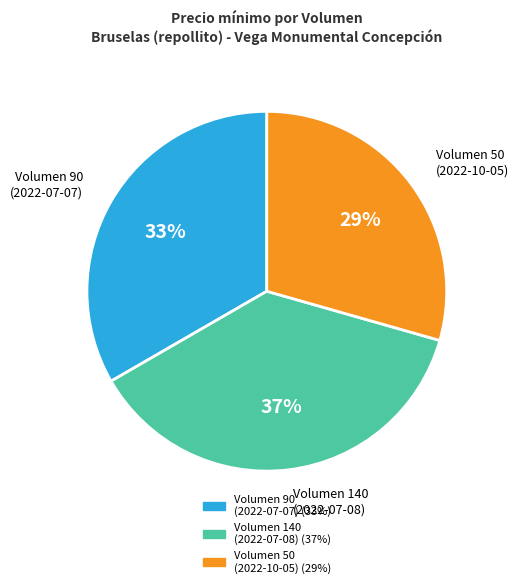

Is it true that Volumen 90 (2022-07-07) is 40% of the pie?

False